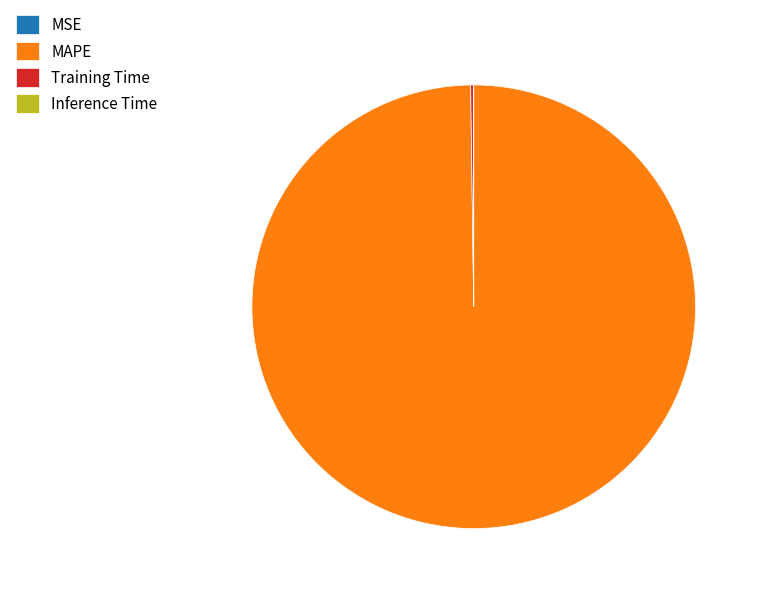

True or false: MAPE accounts for 90% of the total.

False